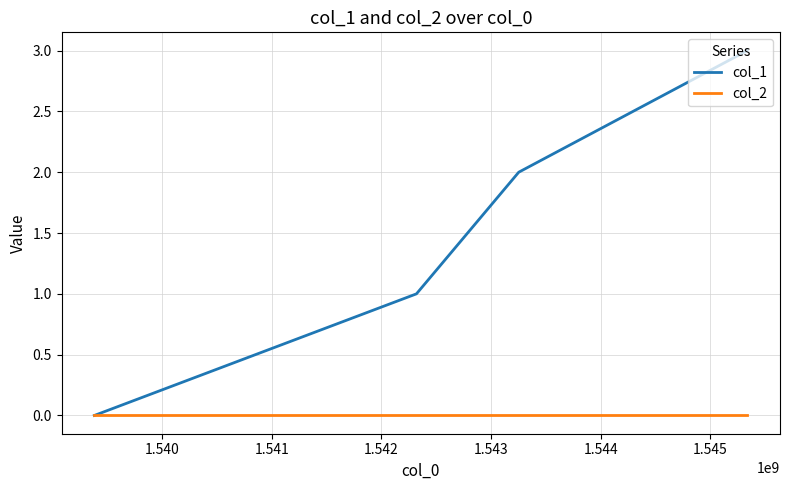

How many lines are shown in the chart?

2